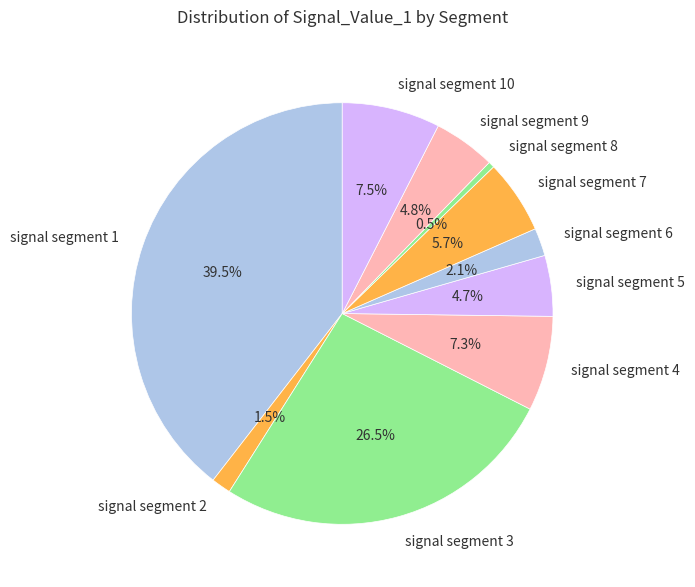

Is the sum of signal segment 6 and signal segment 10 greater than half?

No